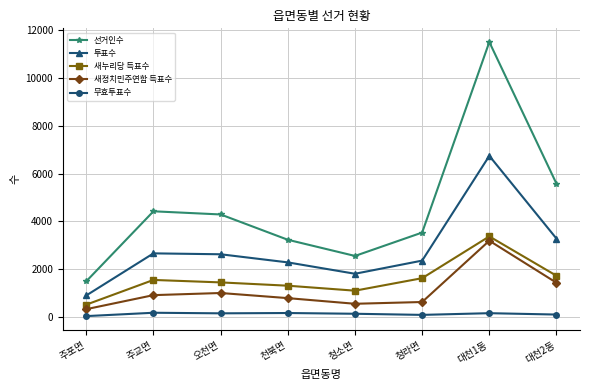

Which series has the largest total across all categories?

선거인수